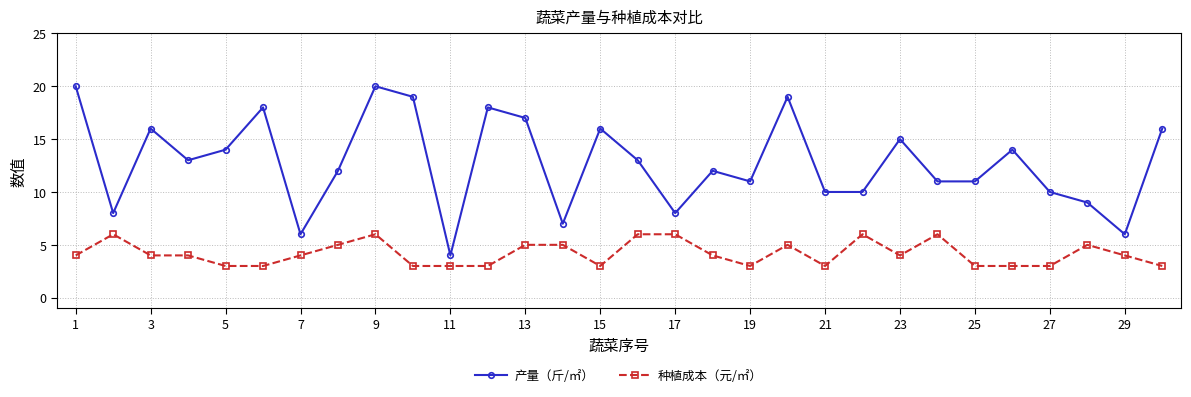

What is the difference between the second highest and second lowest values in the 产量（斤/㎡） series?

14